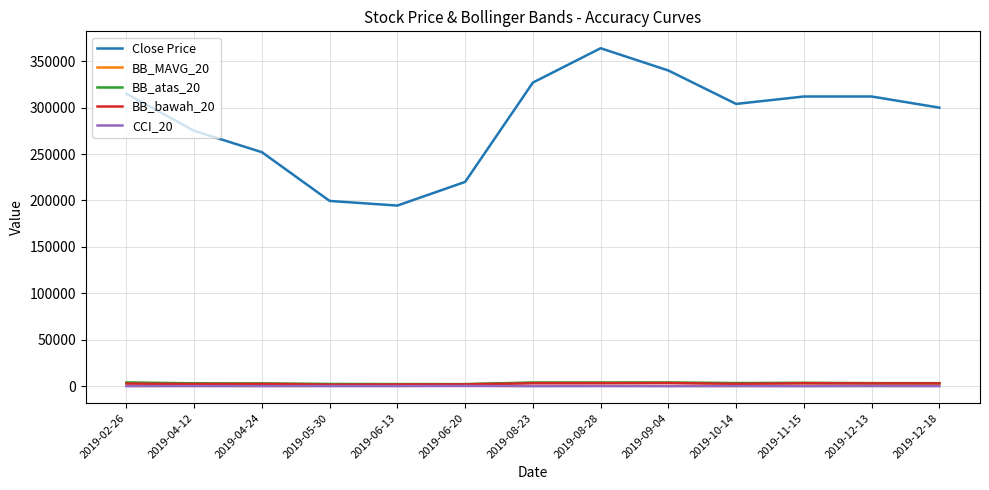

The Close Price series shows 194500.0 at 2019-06-13. True or false?

True